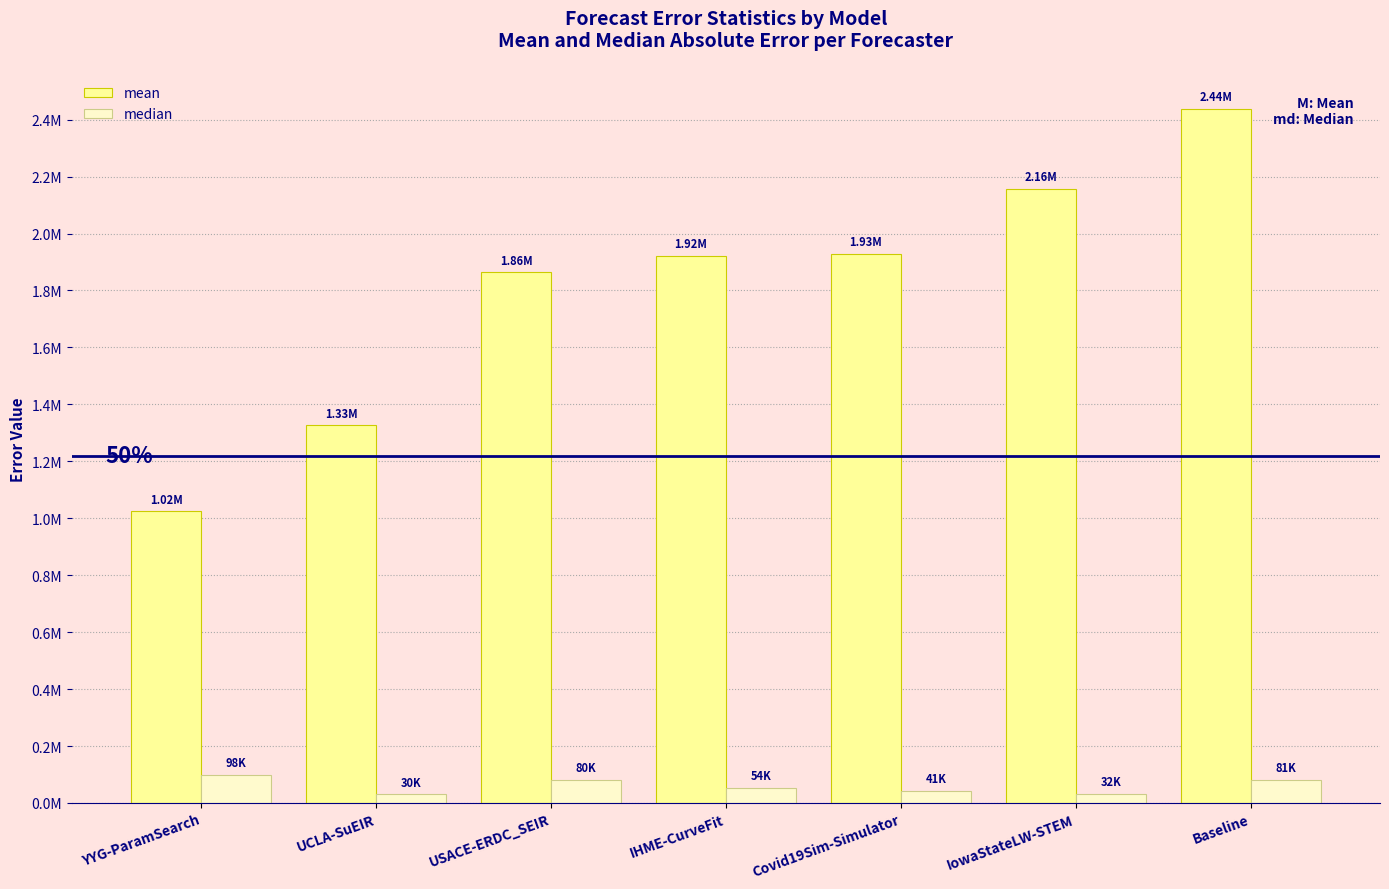

What are all the series names shown in the legend?

mean, median